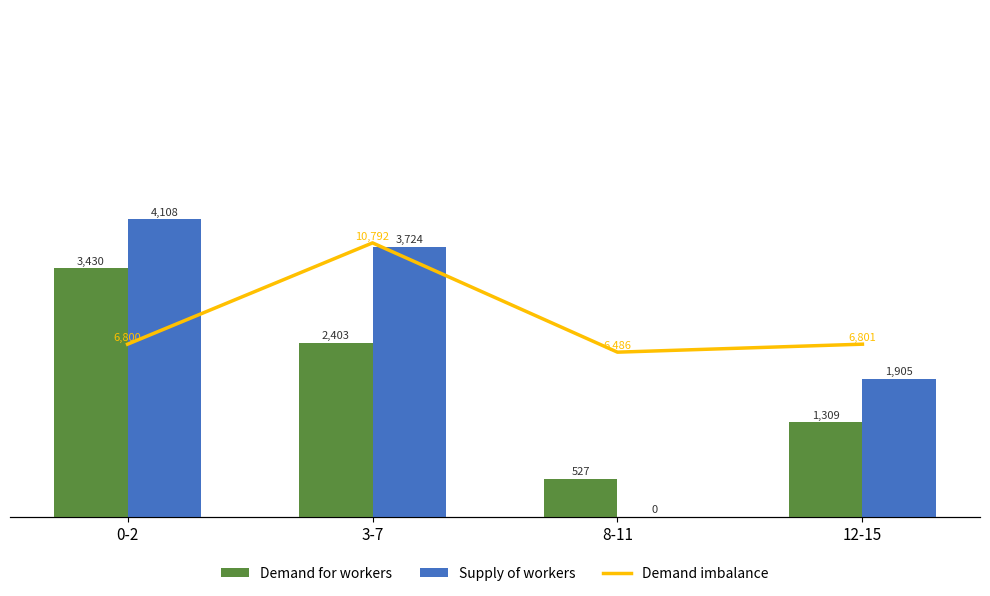

At 12-15, list the series in order from smallest to largest.

Demand for workers, Supply of workers, Demand imbalance